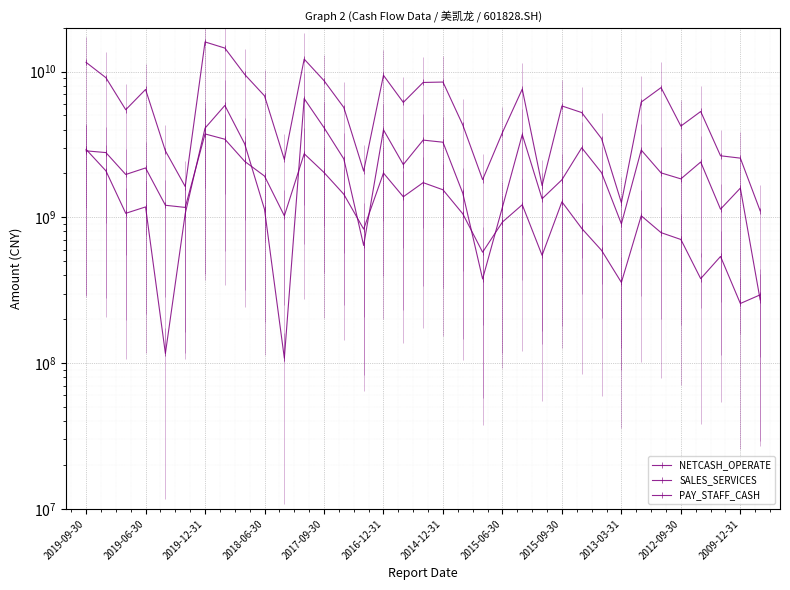

What is the sum of all PAY_STAFF_CASH values?

49800898436.6